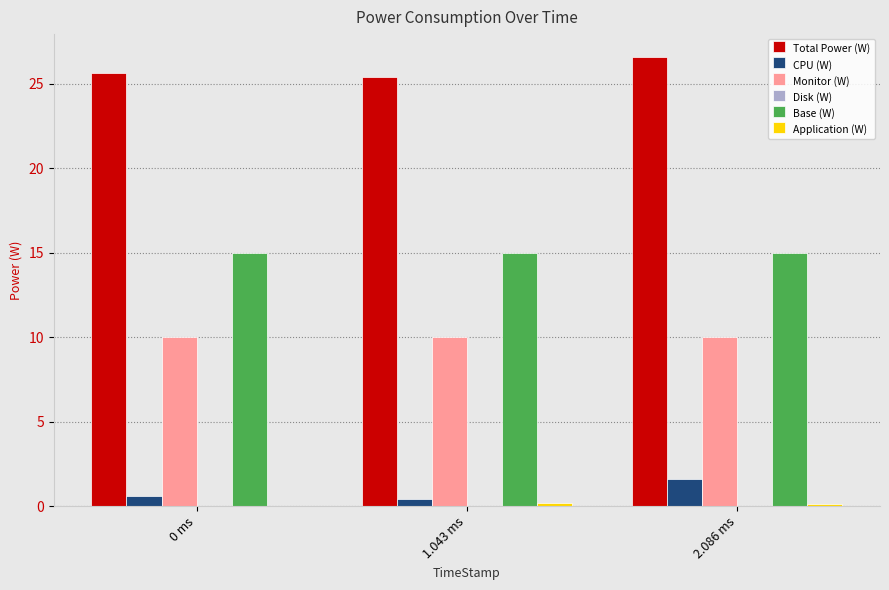

How many CPU (W) values are between 0 and 1?

2